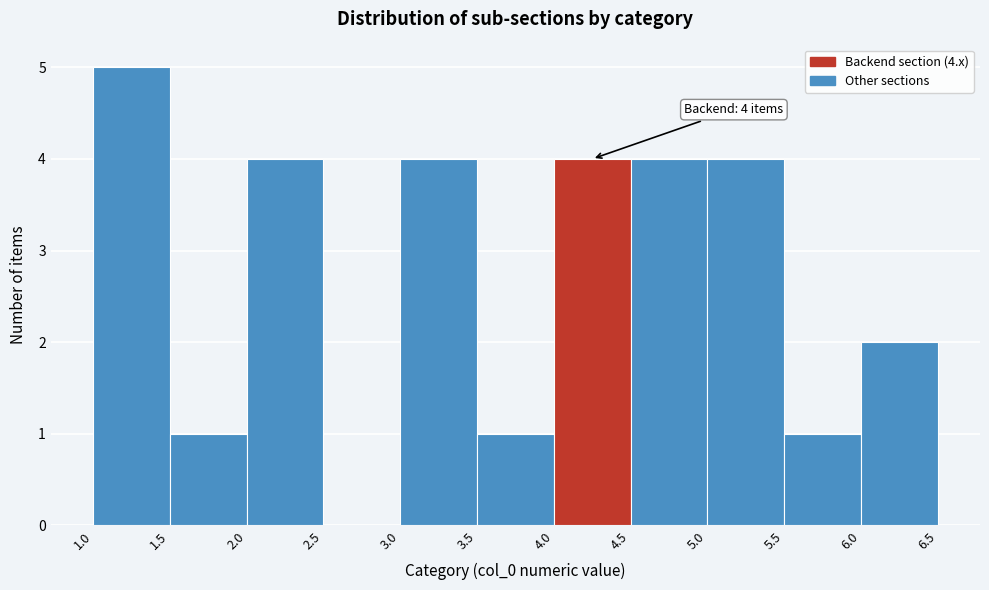

Which range on the x-axis has the tallest bar?

1.0 to 1.5